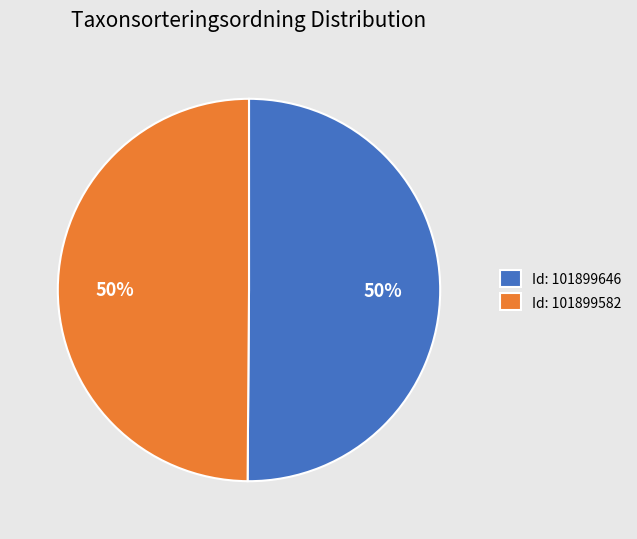

Do Id: 101899582 and Id: 101899646 together represent more than half of the pie?

Yes